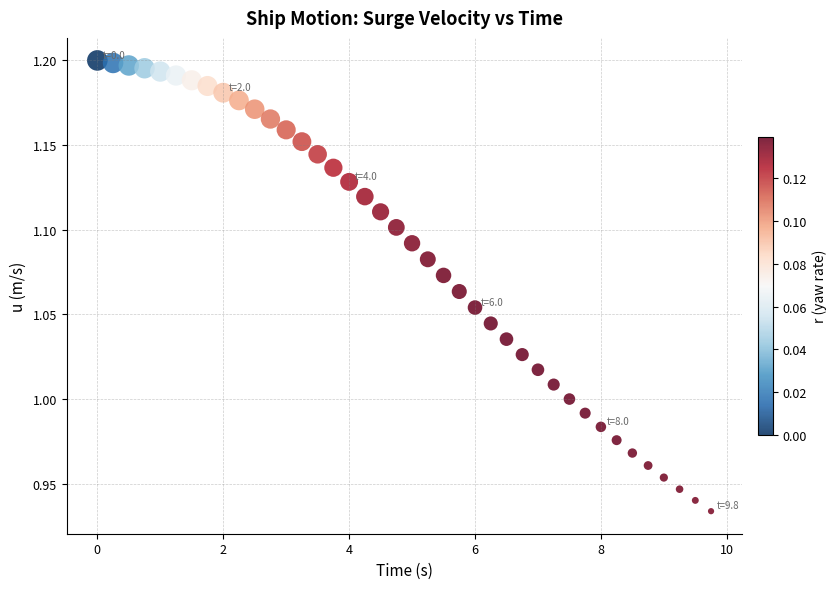

What is the range of X values (max minus min)?

9.8